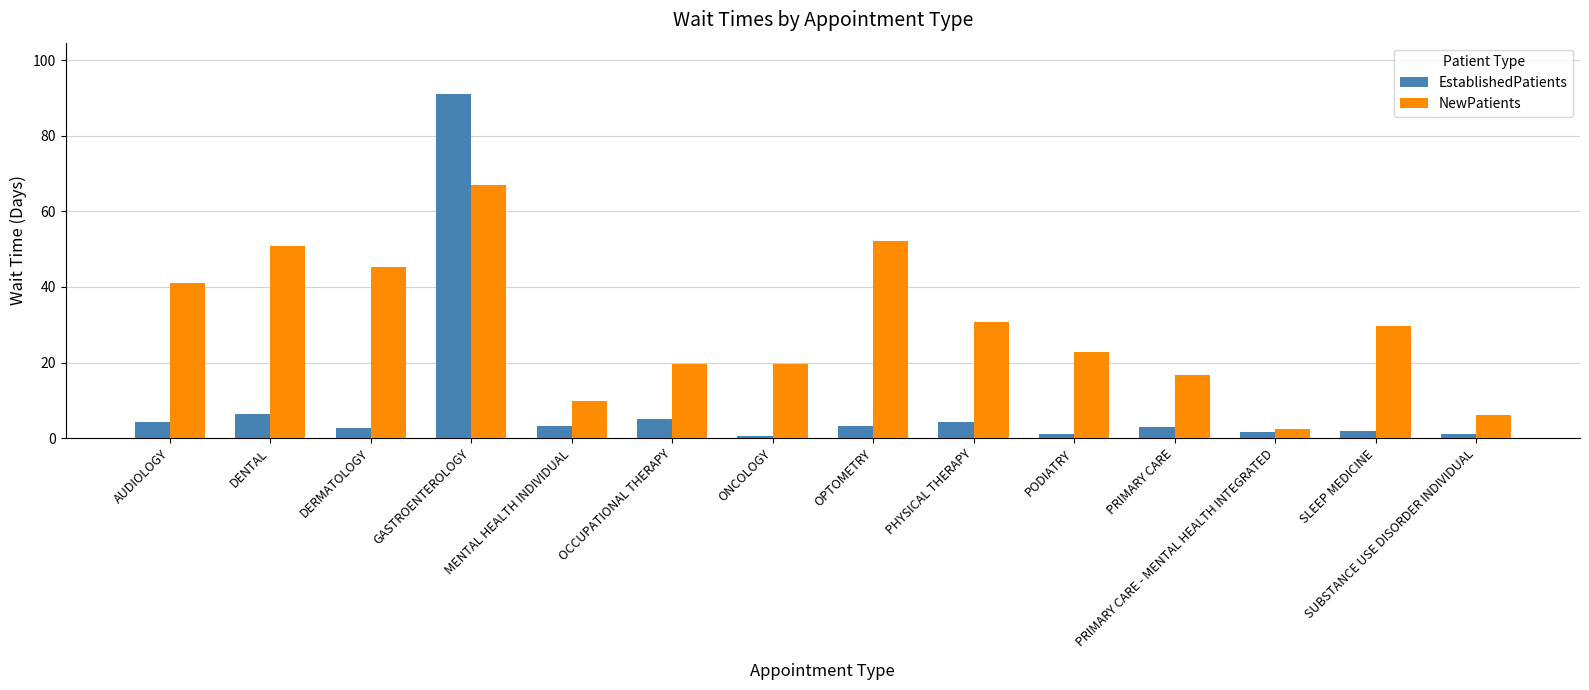

Is it true that NewPatients equals 9.3 at SUBSTANCE USE DISORDER INDIVIDUAL?

False